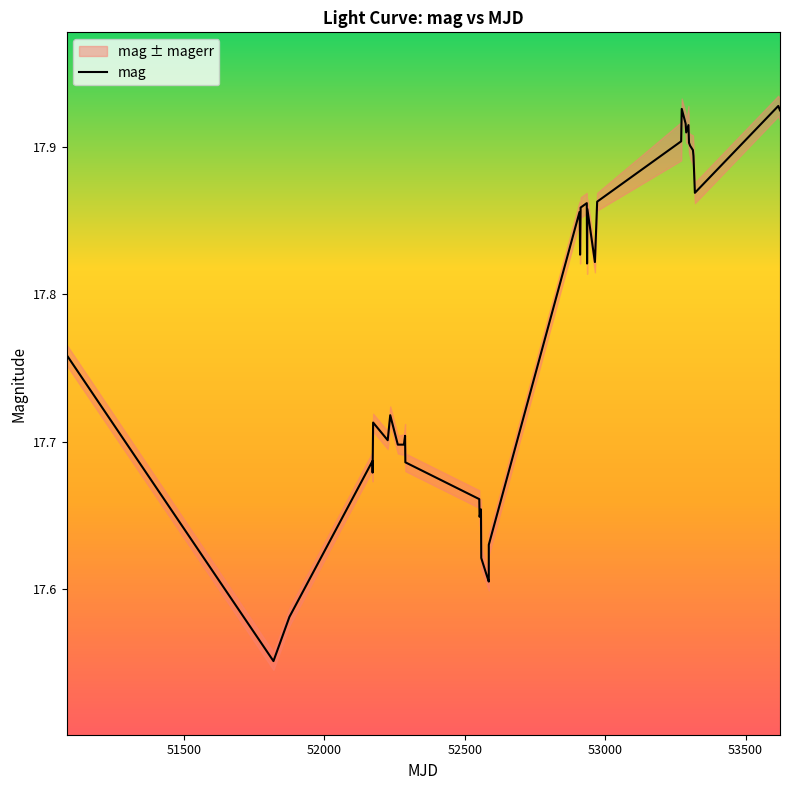

How many lines are shown in the chart?

1